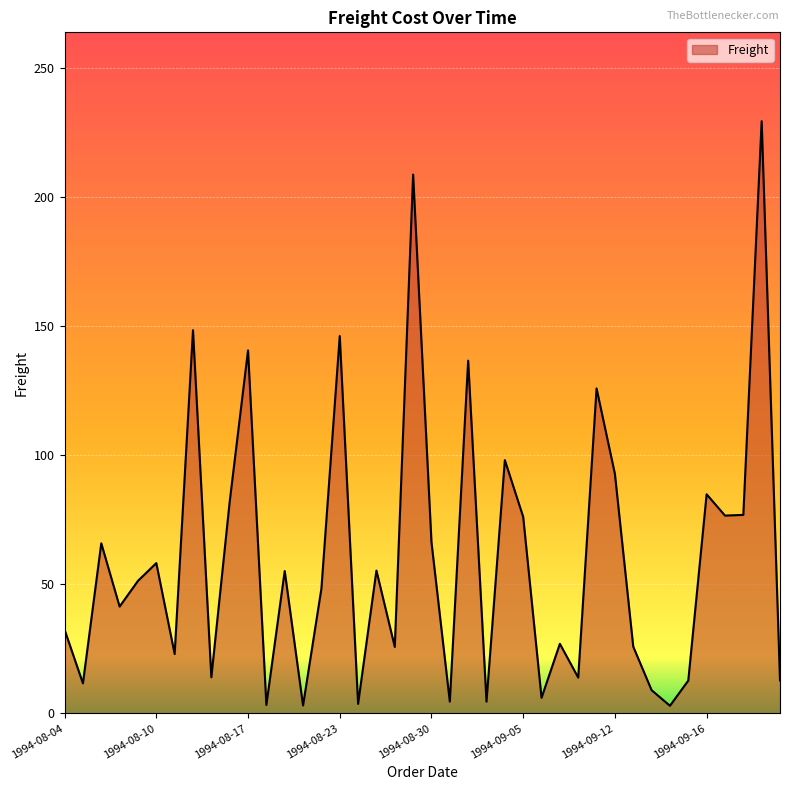

What is the difference between the maximum and minimum values?

226.3